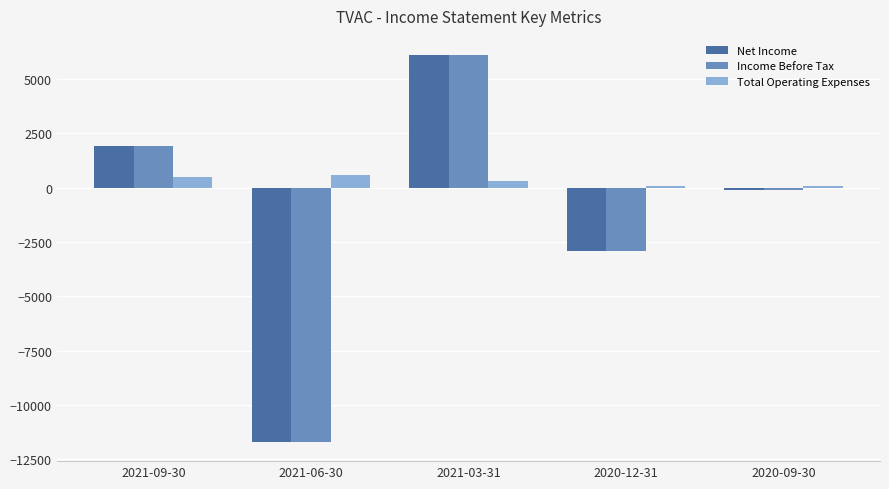

The value of Net Income at 2021-03-31 is 4083. True or false?

False